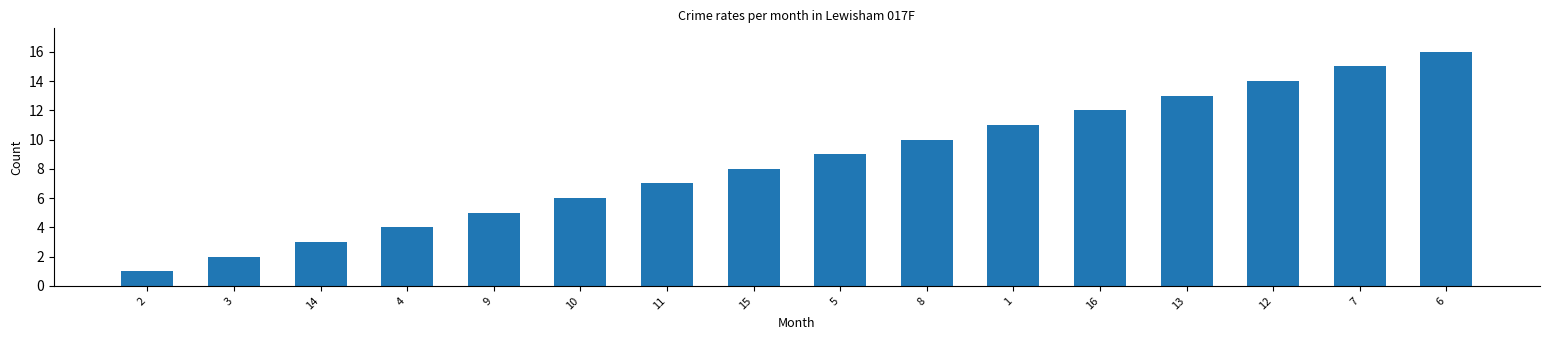

Reading left to right, list all the values displayed in this chart.

1	2	3	4	5	6	7	8	9	10	11	12	13	14	15	16